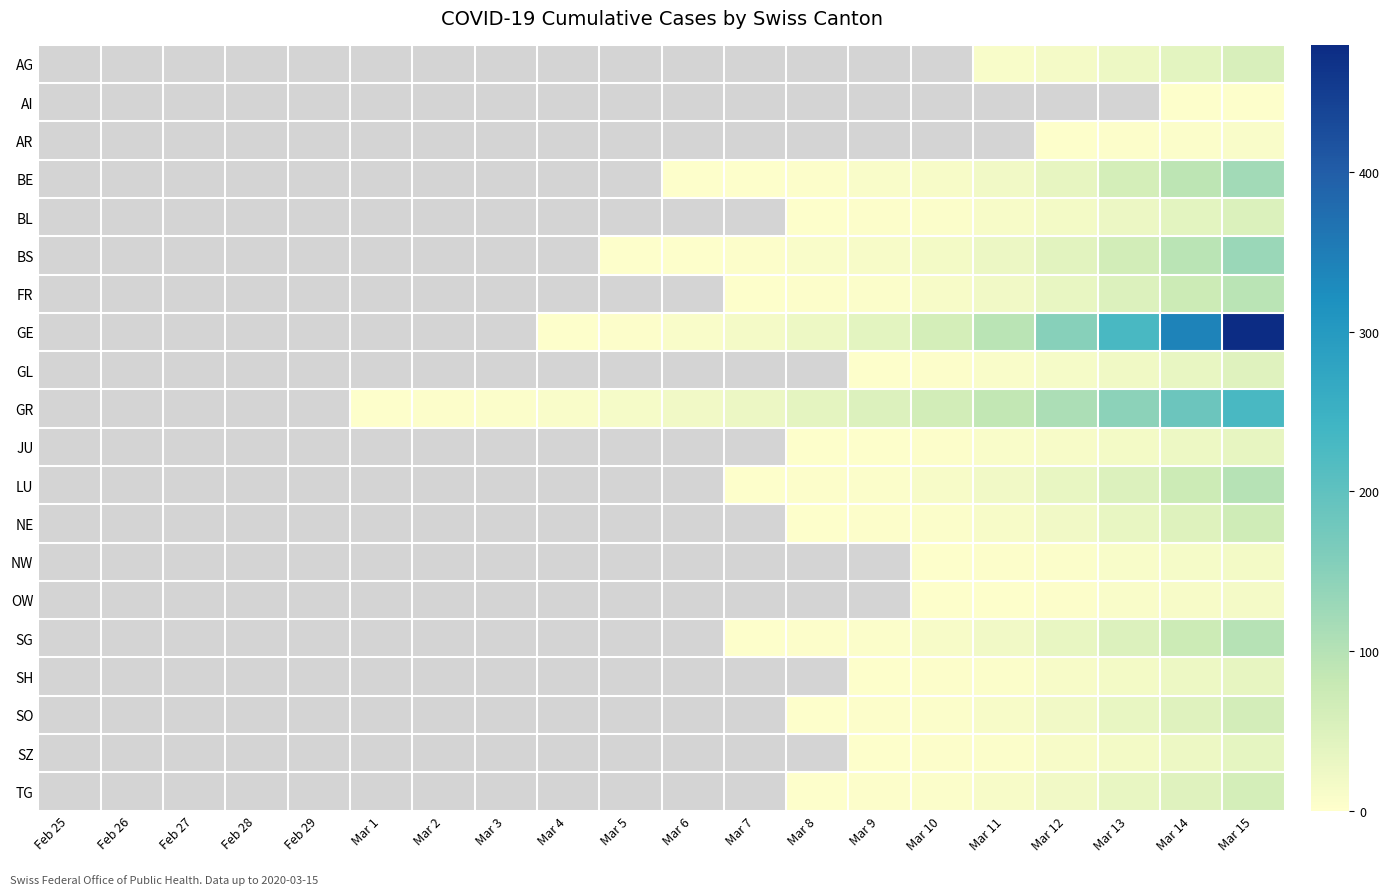

Which has a higher value, Mar 2 or Feb 25?

Feb 25